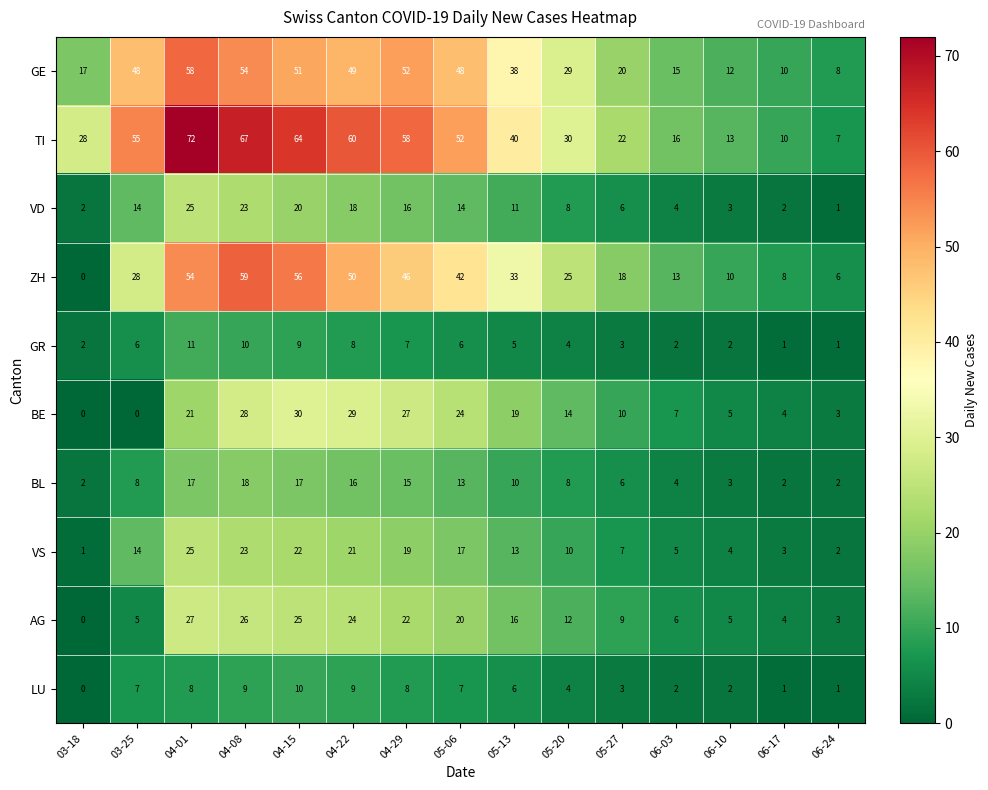

How many positive values does the AG series have?

14